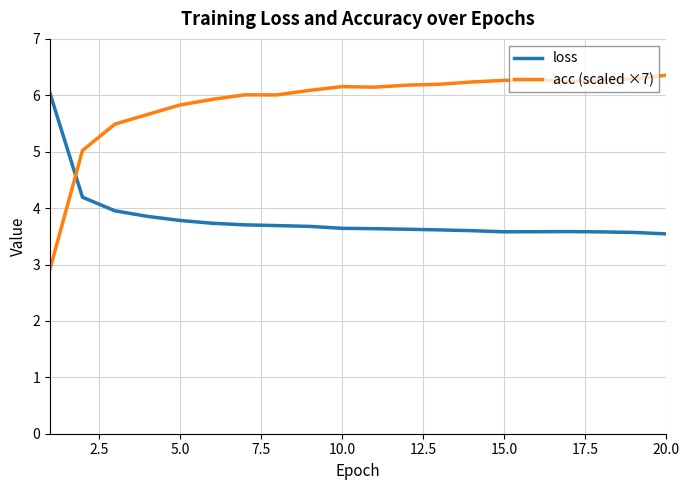

What is the greatest value displayed?

6.4